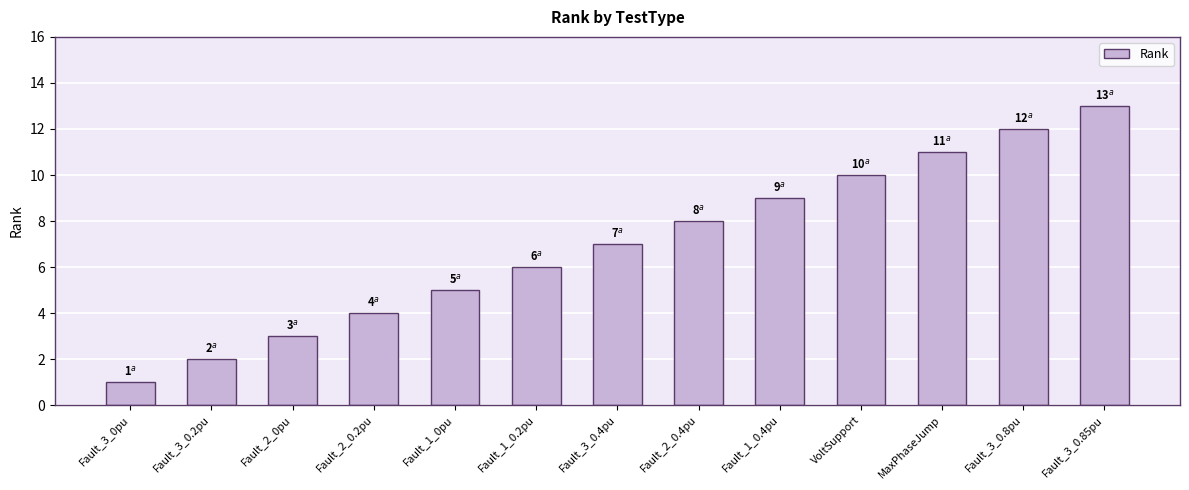

Are the bars grouped side by side (vs. stacked)?

No